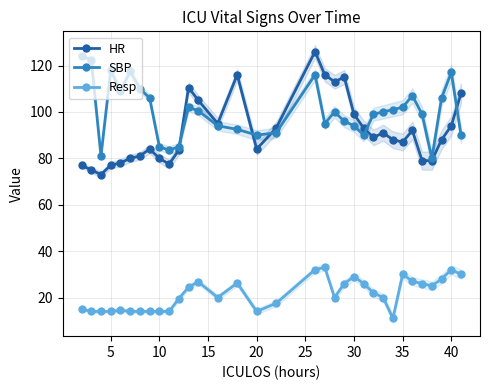

What is the difference between the second highest and minimum values in the HR series?

43.0